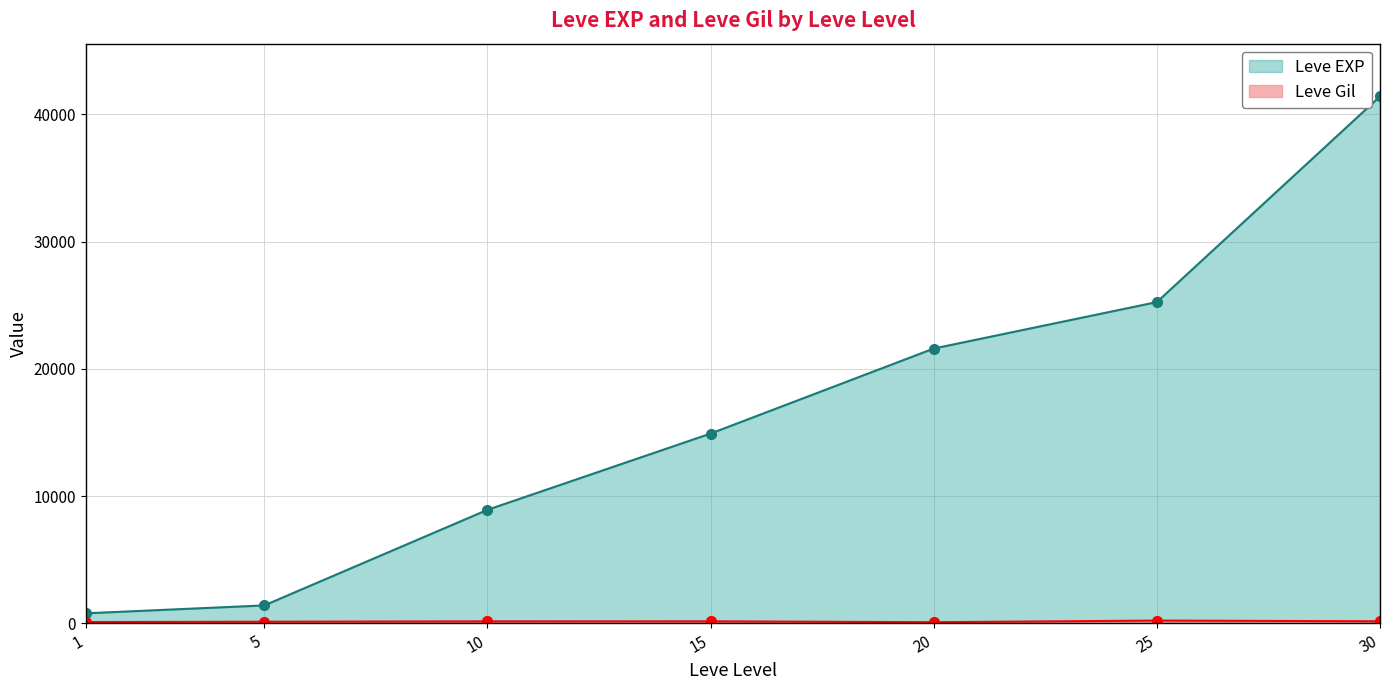

At how many categories does at least one series exceed 6240?

5